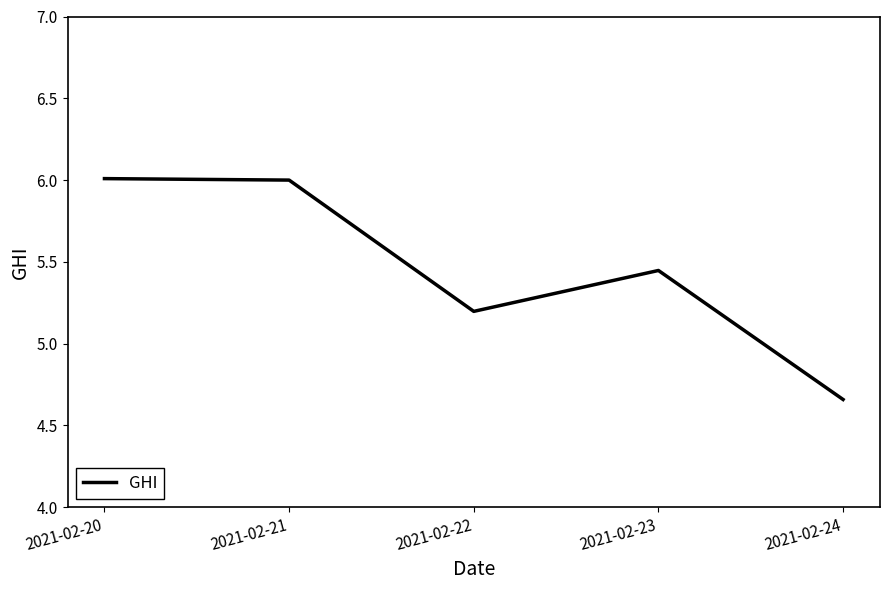

What is the change in value from 2021-02-20 to 2021-02-22?

-0.8